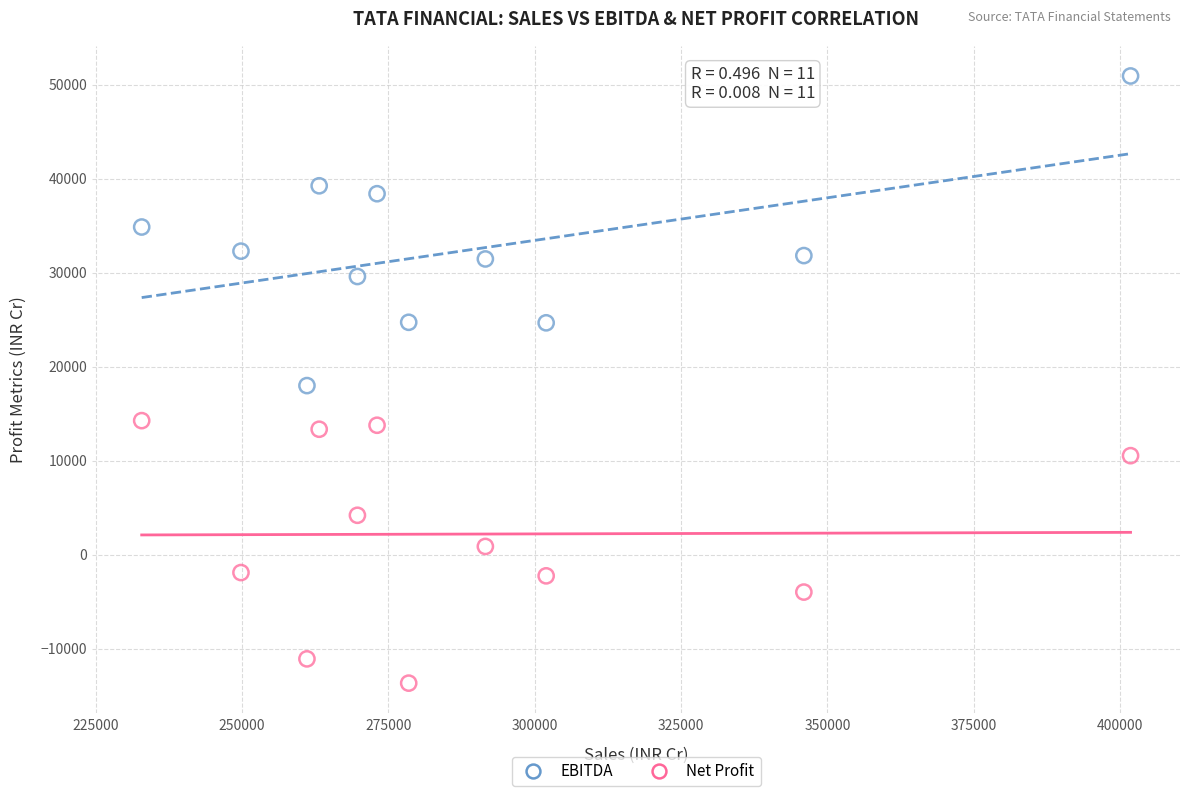

What are all the series names shown in the legend?

EBITDA, Net Profit